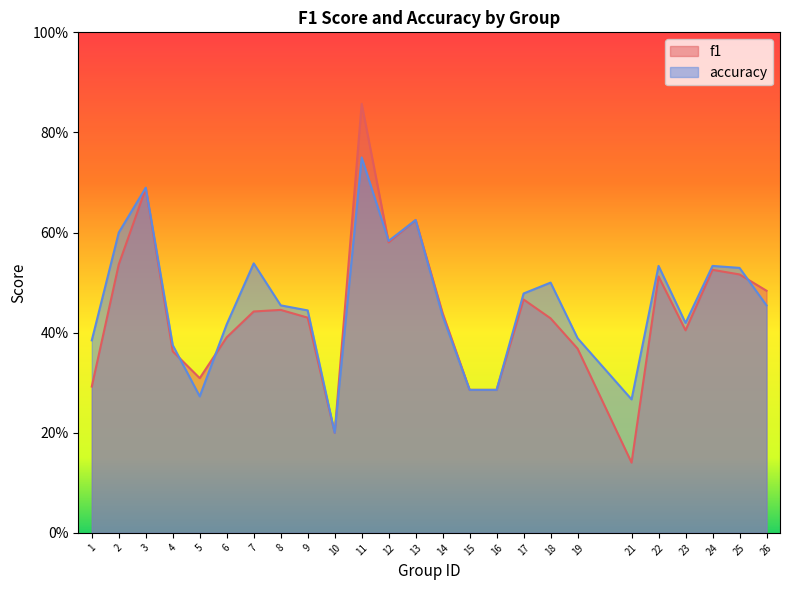

Reading left to right, transcribe all the data shown in this chart.

f1: 1=0.3	2=0.5	3=0.7	4=0.4	5=0.3	6=0.4	7=0.4	8=0.4	9=0.4	10=0.2	11=0.9	12=0.6	13=0.6	14=0.4	15=0.3	16=0.3	17=0.5	18=0.4	19=0.4	21=0.1	22=0.5	23=0.4	24=0.5	25=0.5	26=0.5
accuracy: 1=0.4	2=0.6	3=0.7	4=0.4	5=0.3	6=0.4	7=0.5	8=0.5	9=0.4	10=0.2	11=0.8	12=0.6	13=0.6	14=0.4	15=0.3	16=0.3	17=0.5	18=0.5	19=0.4	21=0.3	22=0.5	23=0.4	24=0.5	25=0.5	26=0.5